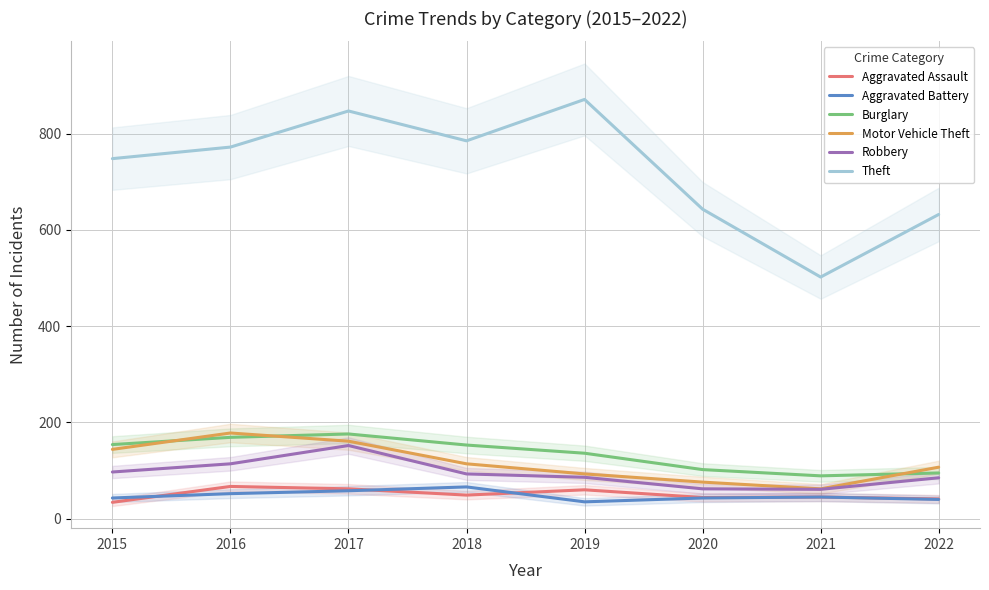

What is the approximate value of Aggravated Assault at 2016?

67